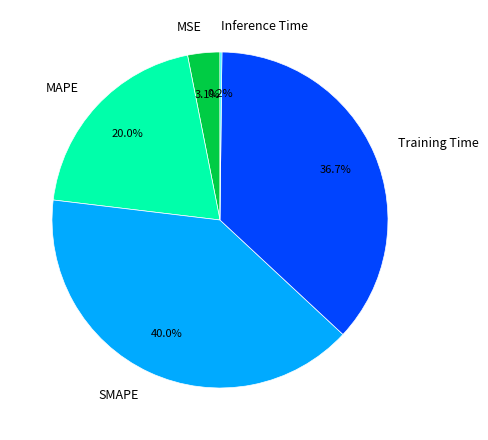

How much of the chart is everything except SMAPE?

60.0%